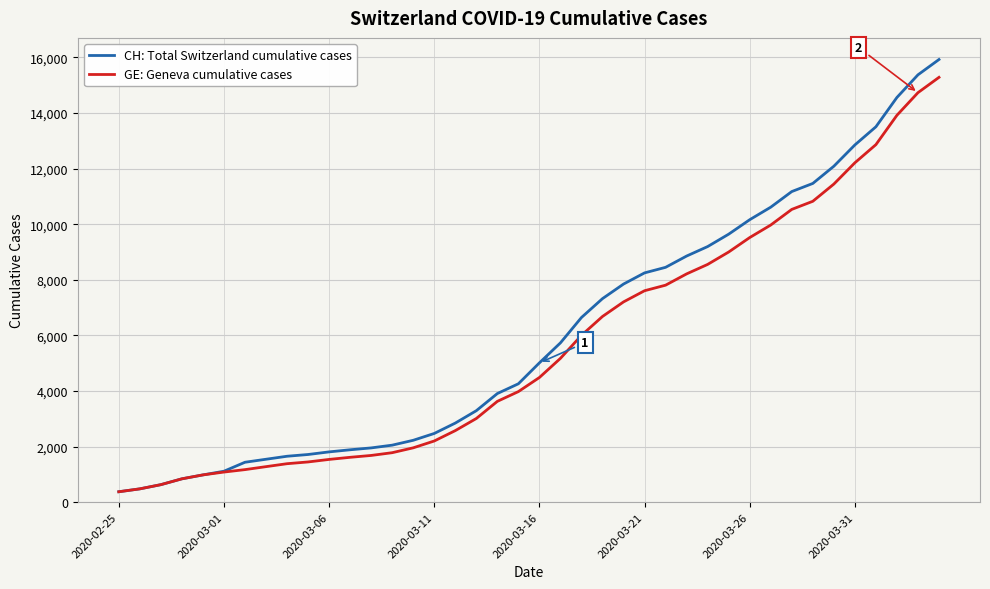

List the series in order of their overall mean, lowest first.

GE: Geneva cumulative cases, CH: Total Switzerland cumulative cases